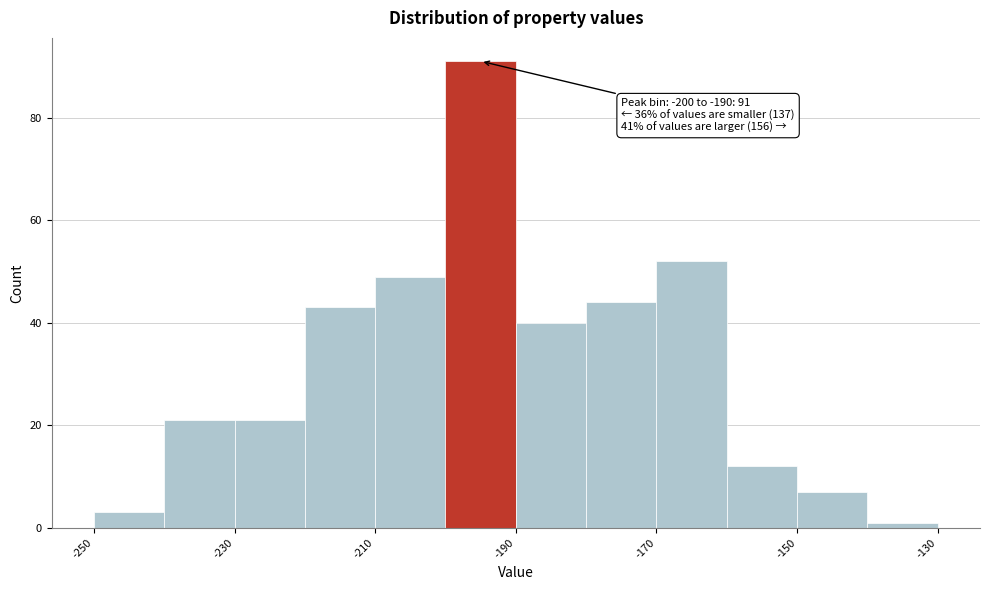

Which range on the x-axis has the tallest bar?

-200 to -190